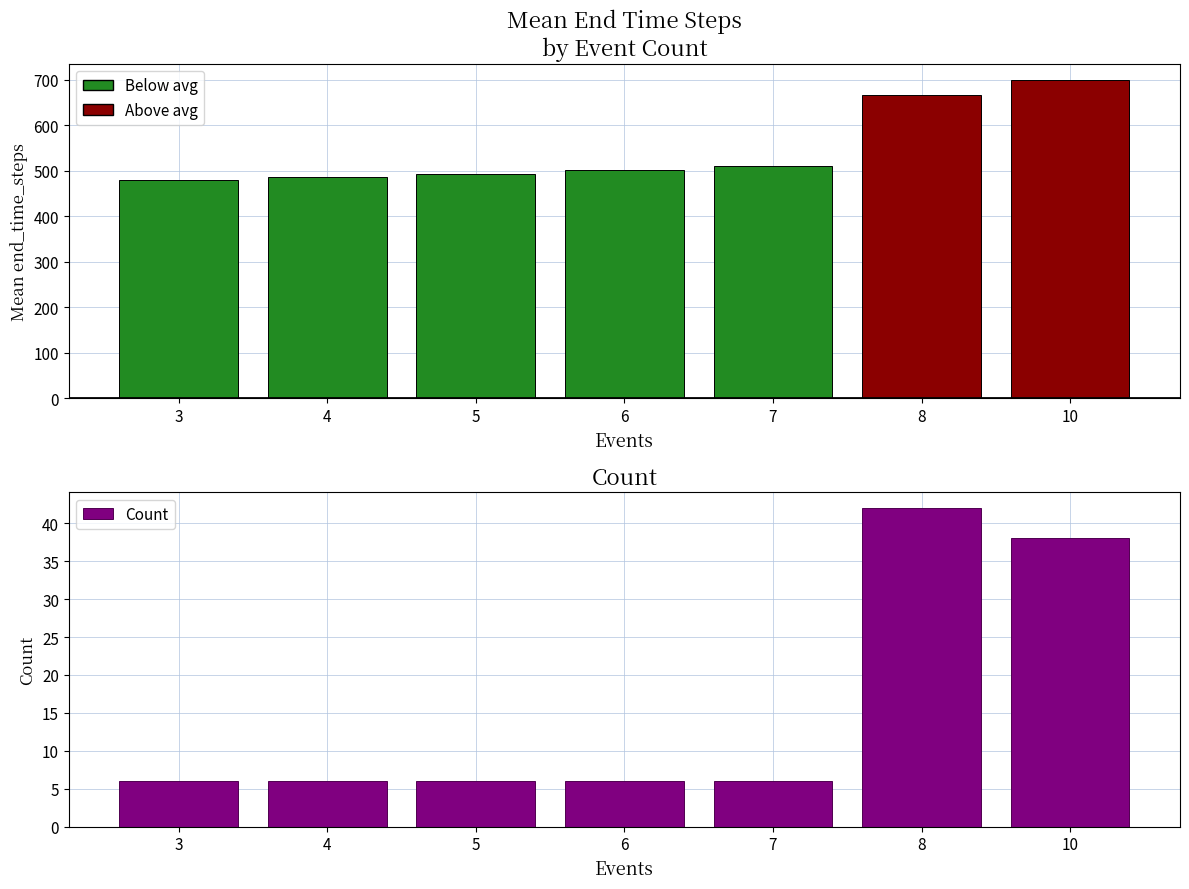

How many values in the Count series exceed 6?

2